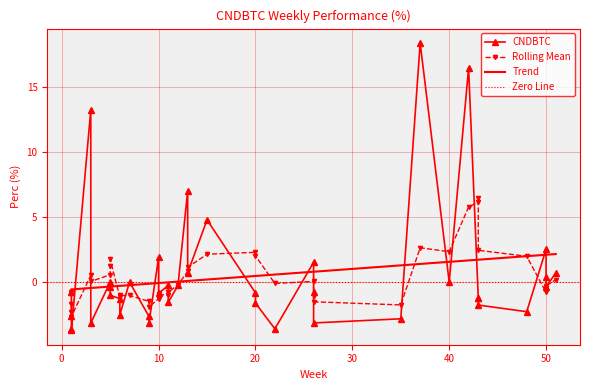

What is the difference between the values at 24 and 39?

2.5